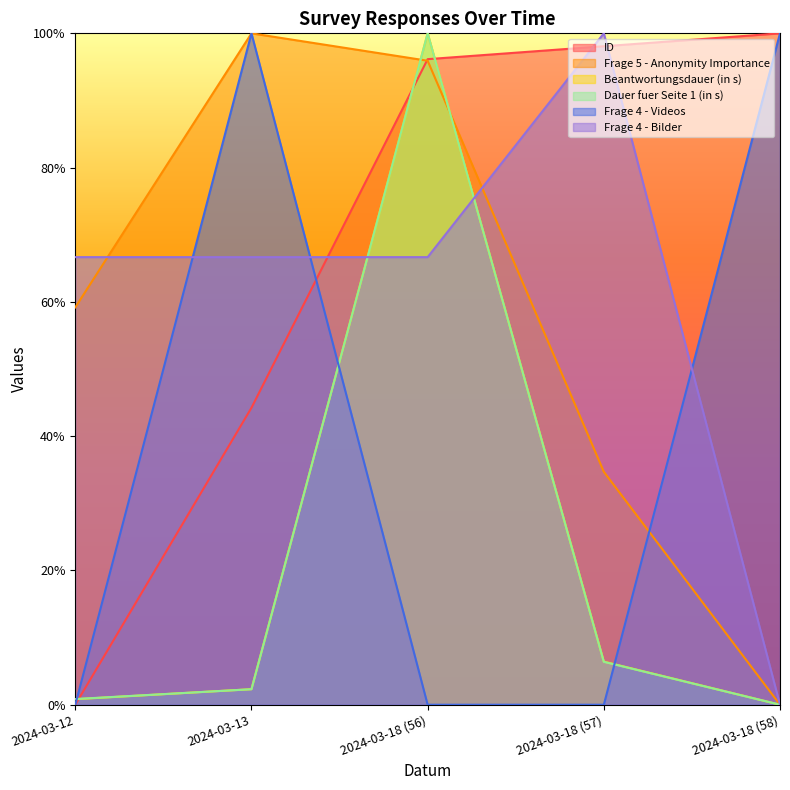

True or false: ID has more than 1 interior local peaks.

False